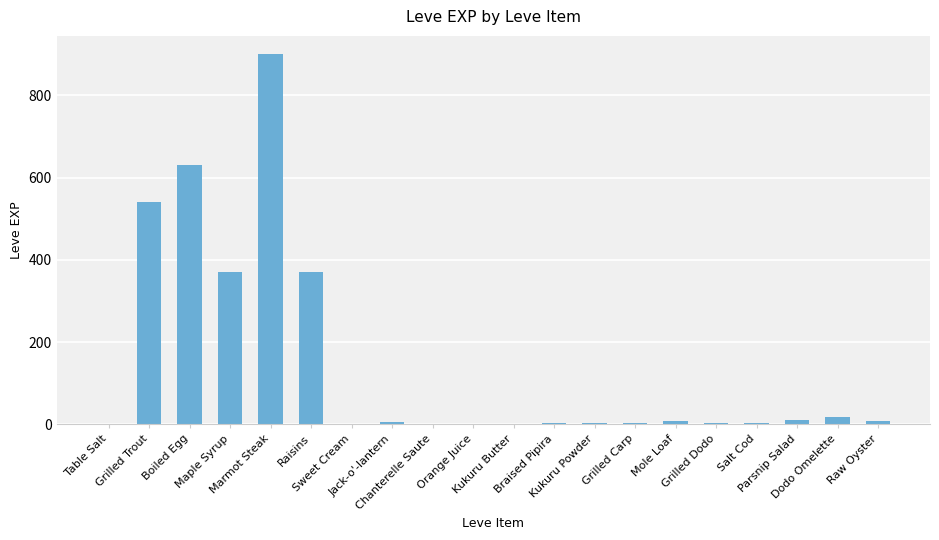

What is the maximum value shown in the chart?

900